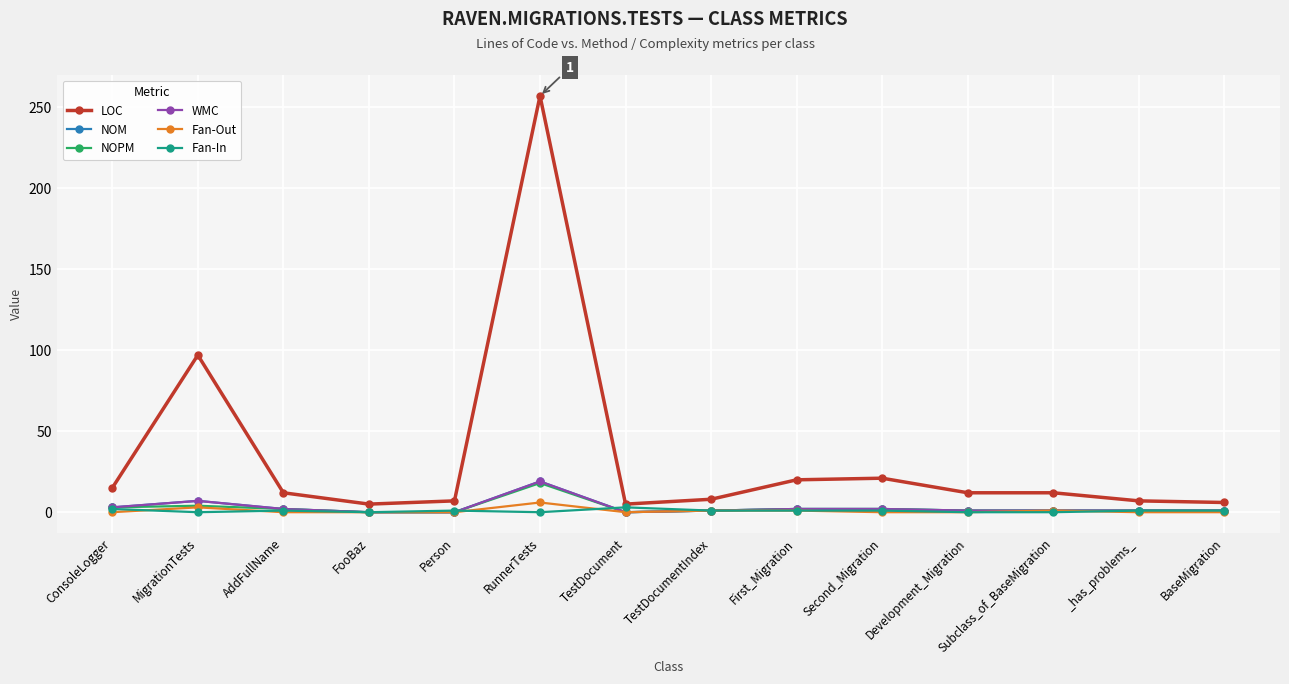

What is the label of the 5th point from the left?

Person